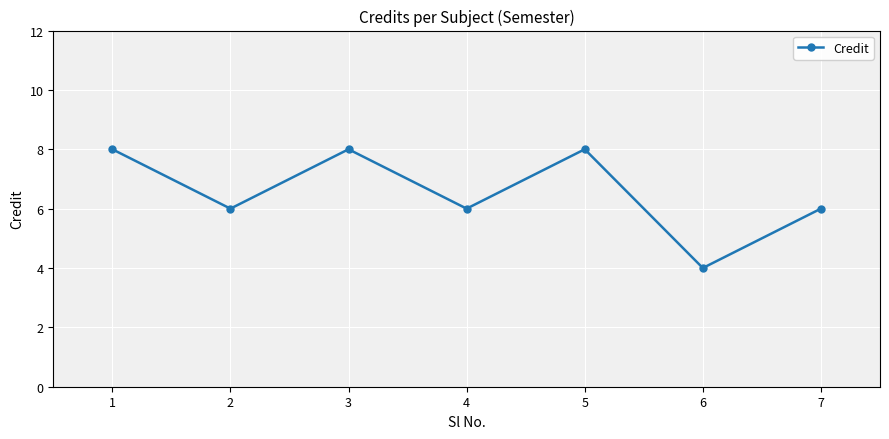

Which category has the lowest value across all series?

6